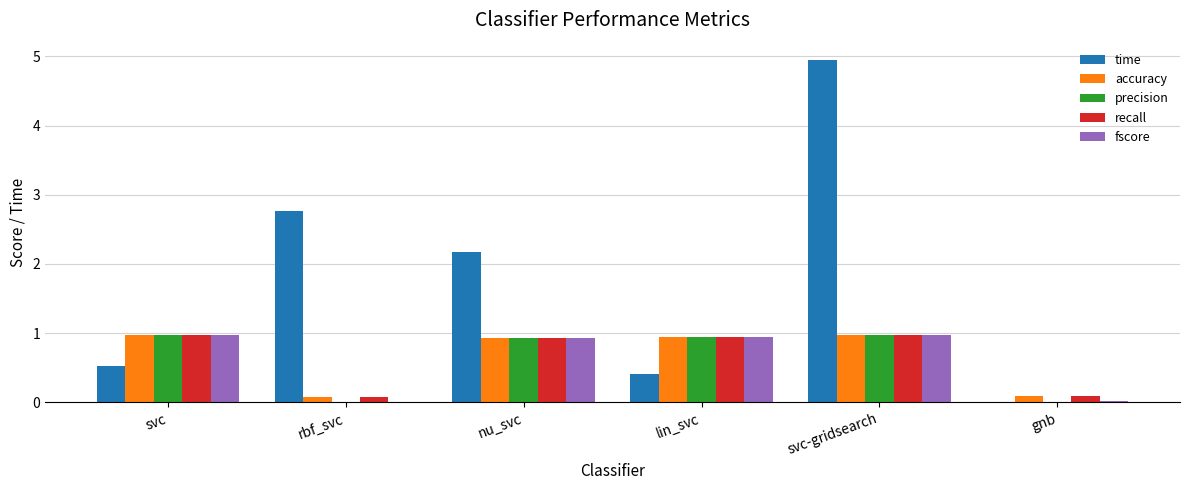

At which label is time closest to 2?

nu_svc